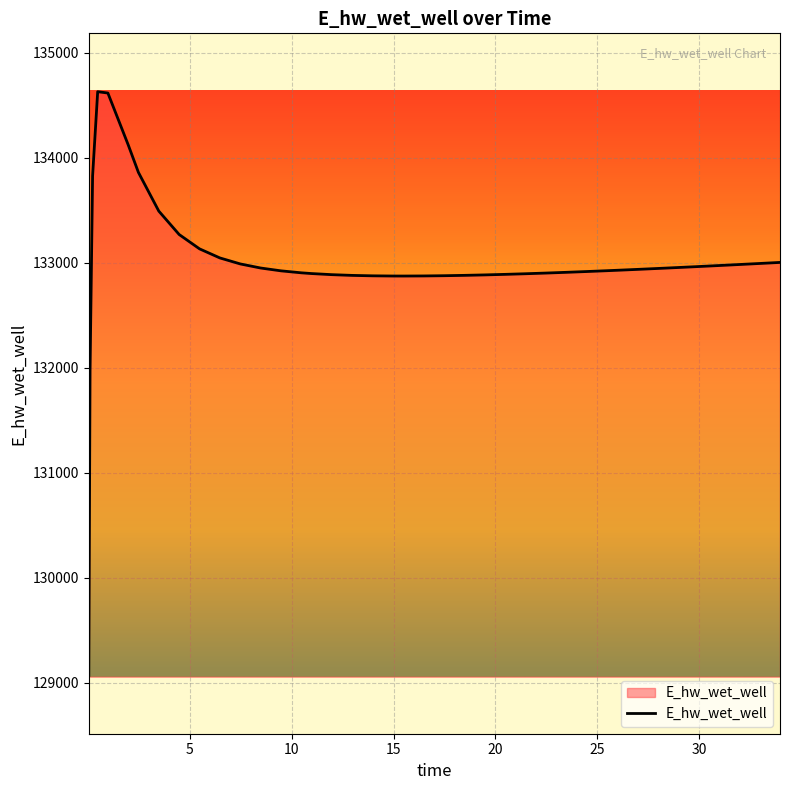

What is the greatest value displayed?

134628.0